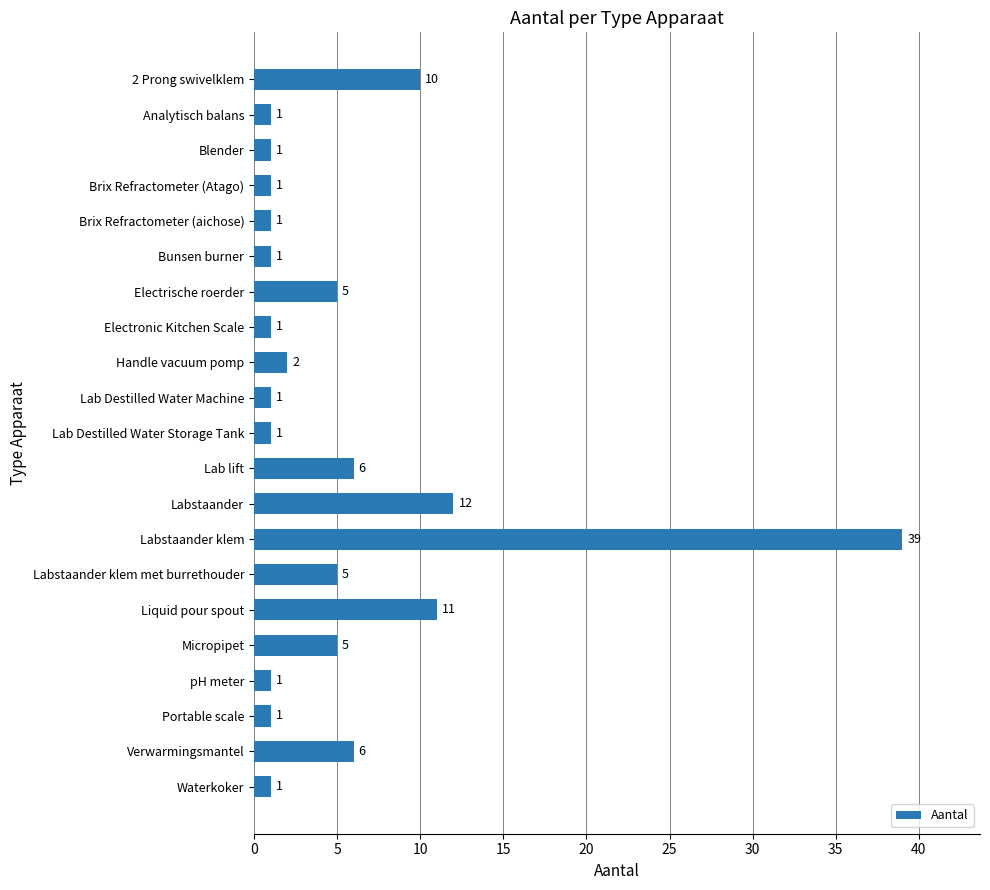

What is the greatest value displayed?

39